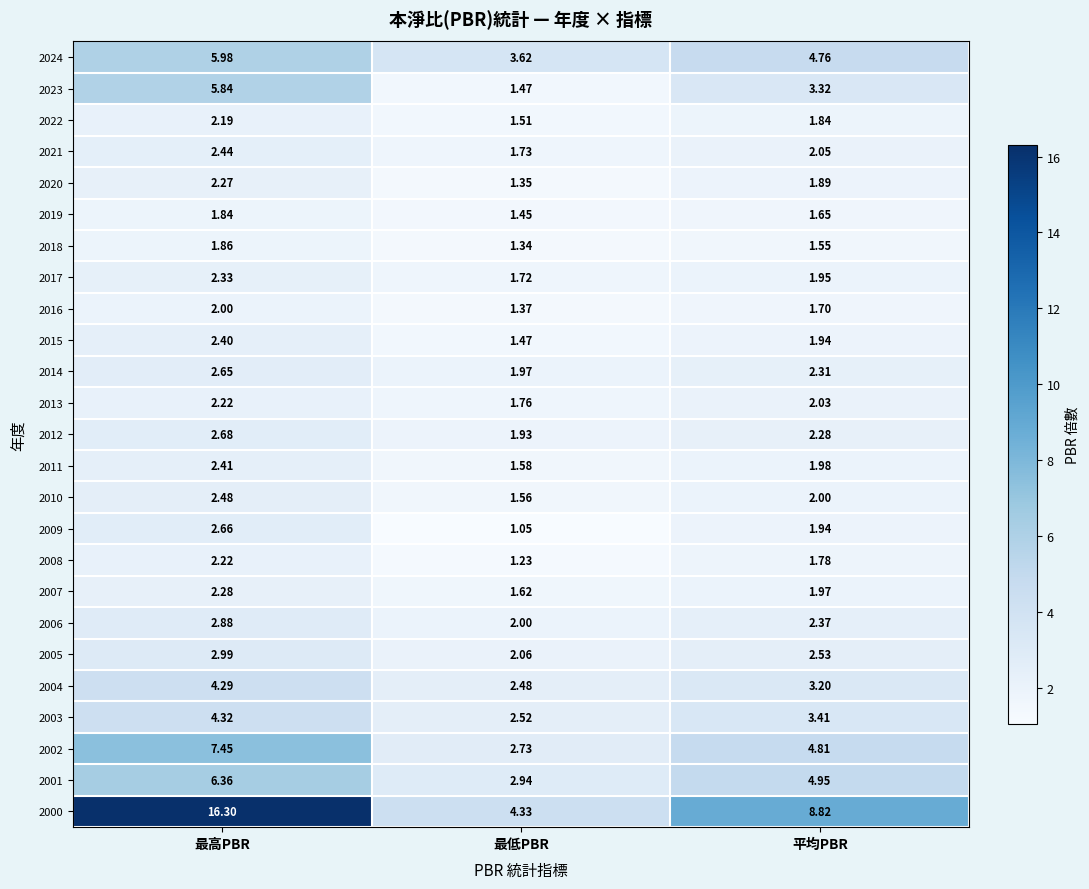

Between 最低PBR and 平均PBR, which series saw the biggest shift?

2000